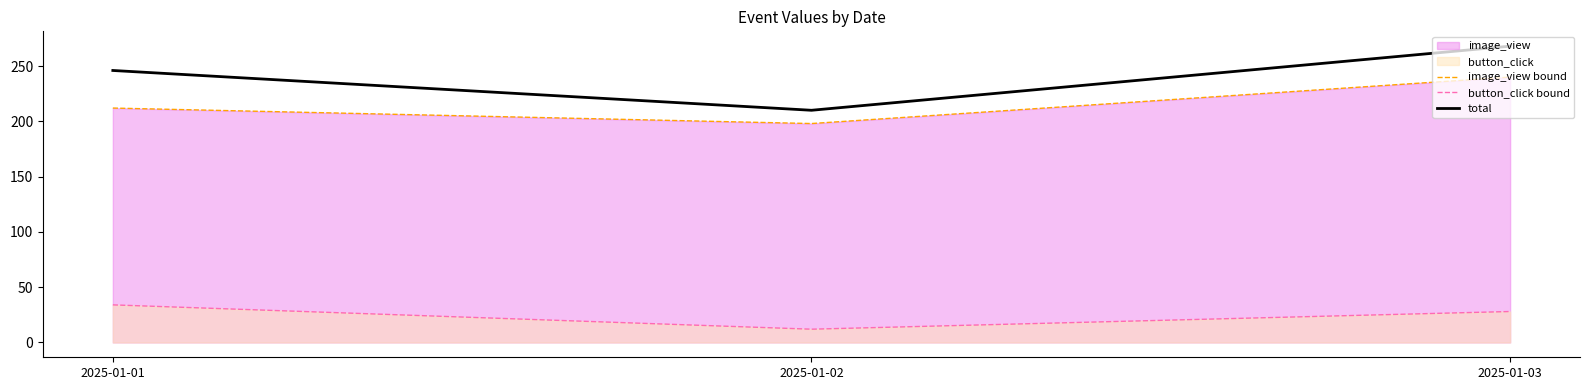

The value of total at 2025-01-01 is 246. True or false?

True